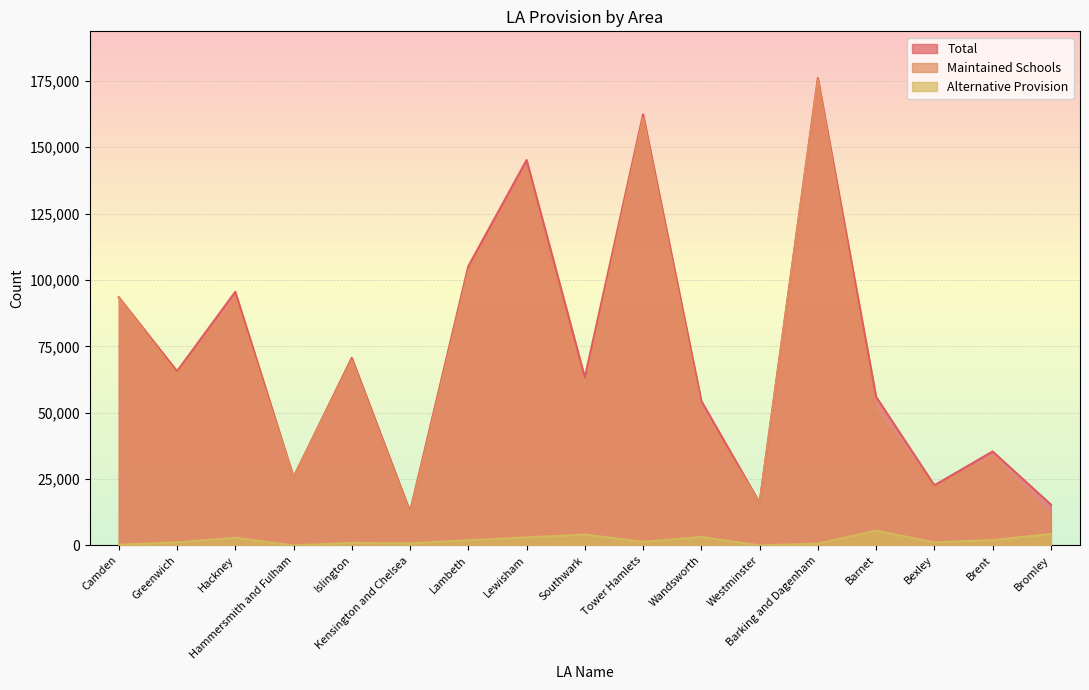

True or false: Maintained Schools and Alternative Provision intersect in this chart.

False